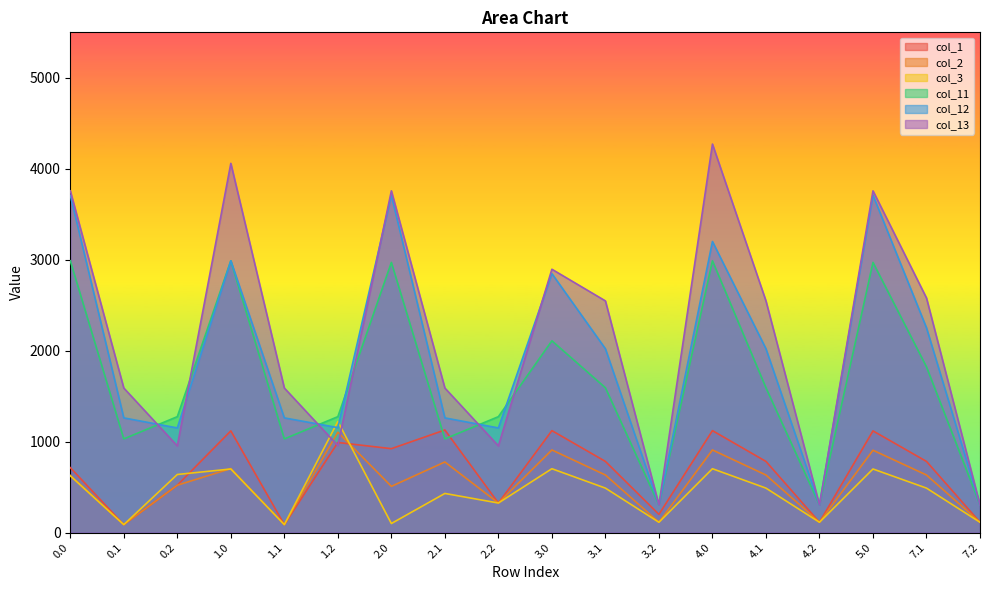

What is the spread (max minus min) of values at 0.0?

3133.0